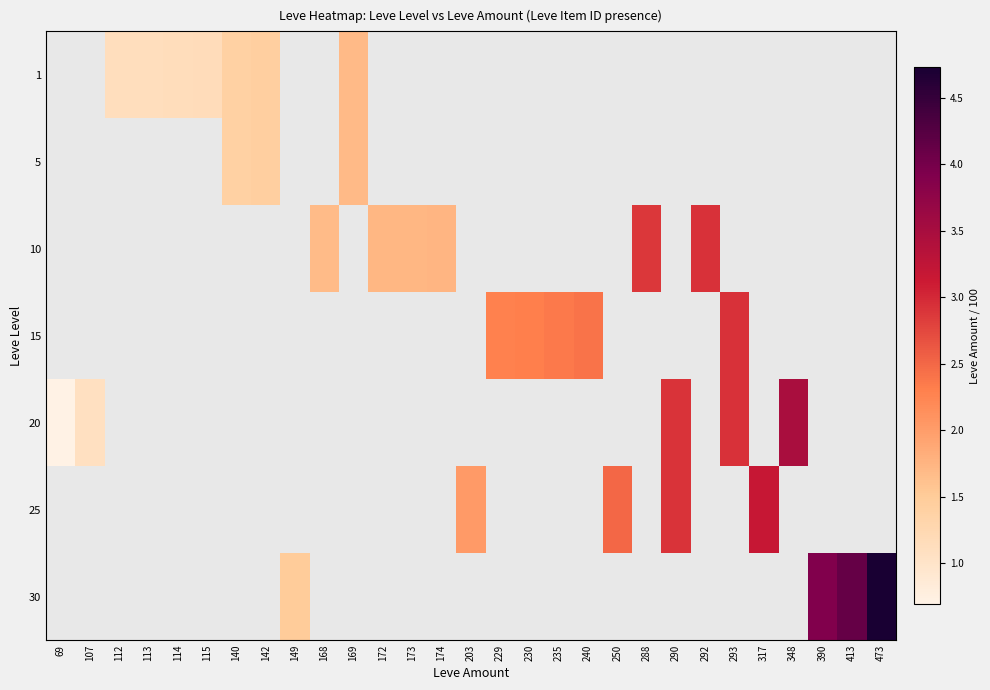

What is the maximum value for 20?

3.5